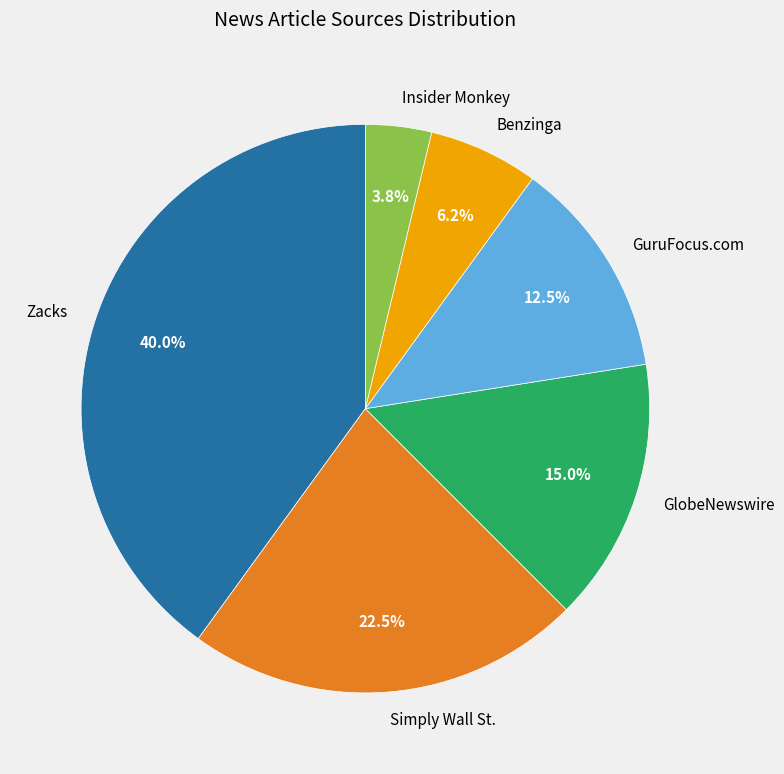

Approximately how many times larger is the value at Insider Monkey compared to GuruFocus.com?

0.3